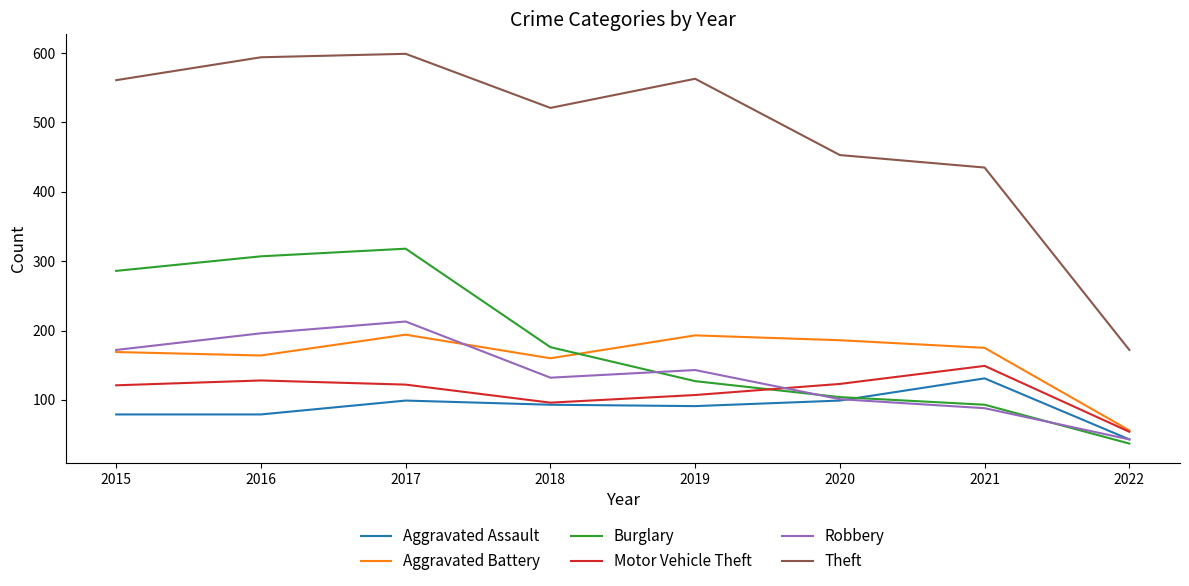

True or false: Theft and Aggravated Battery cross at least once.

False